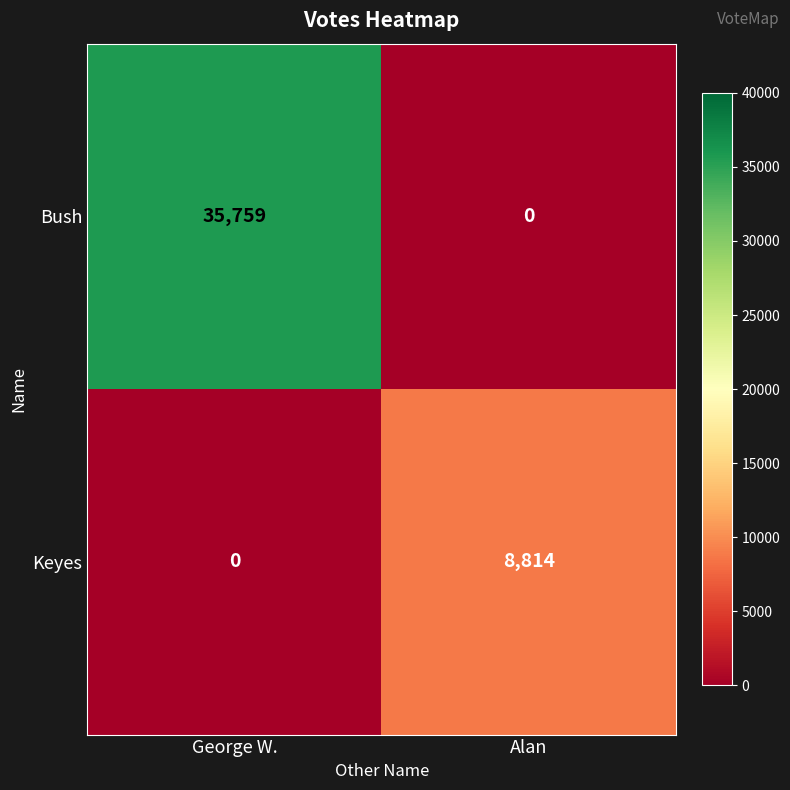

Which label corresponds to the largest value in the chart?

George W.